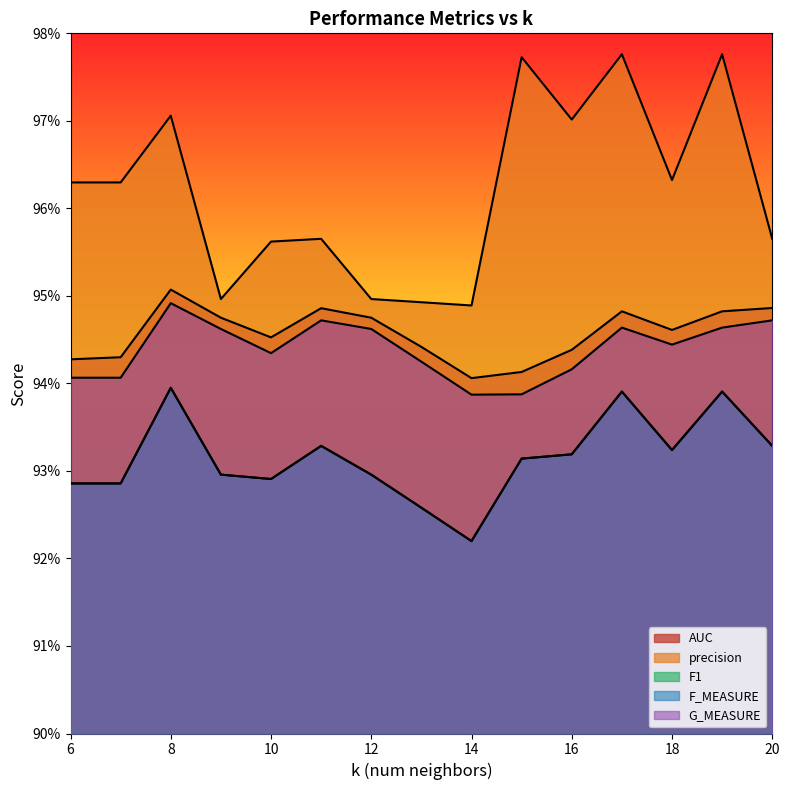

Where is the first local minimum for G_MEASURE?

10